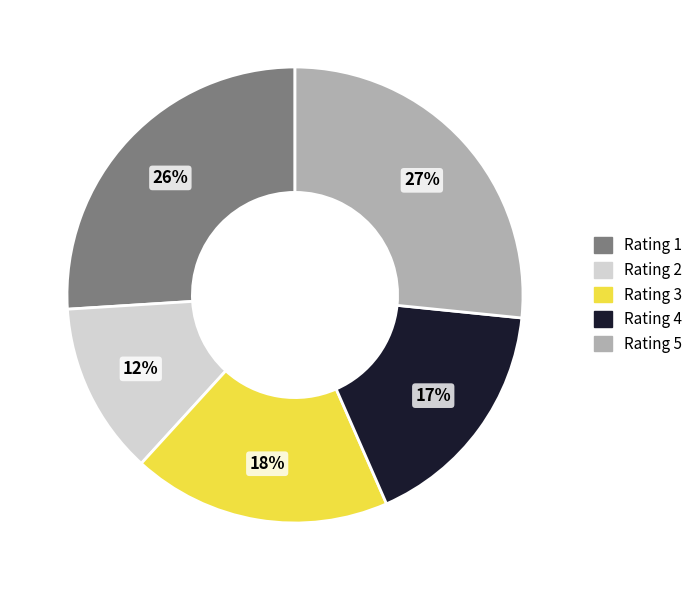

To the nearest percent, what is the average slice percentage?

20%